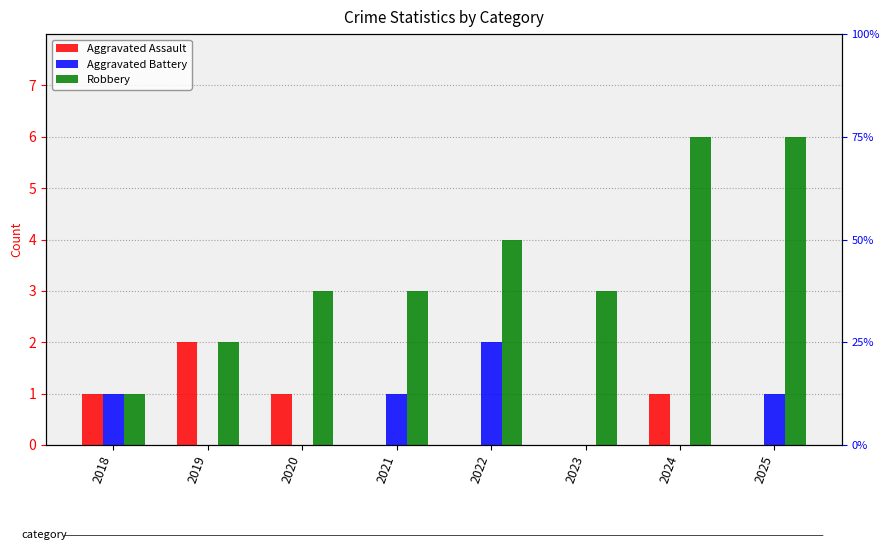

Does the chart contain stacked bars?

No